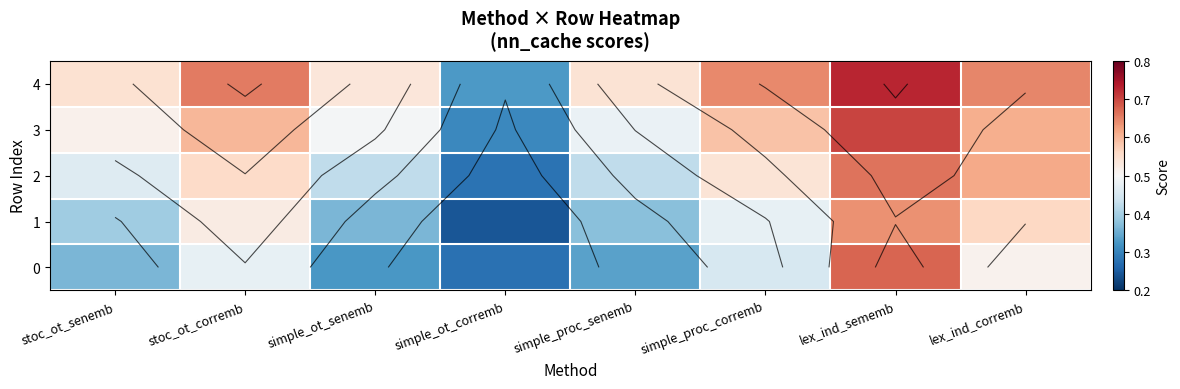

What is the sum of the 1 values at simple_proc_senemb and stoc_ot_senemb?

0.8